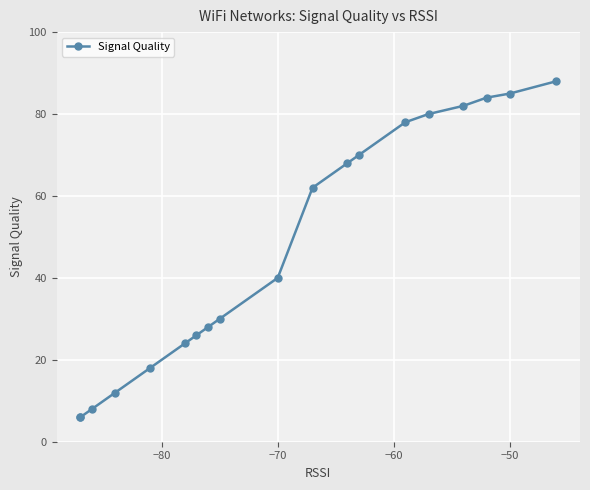

How many values are below 40?

9